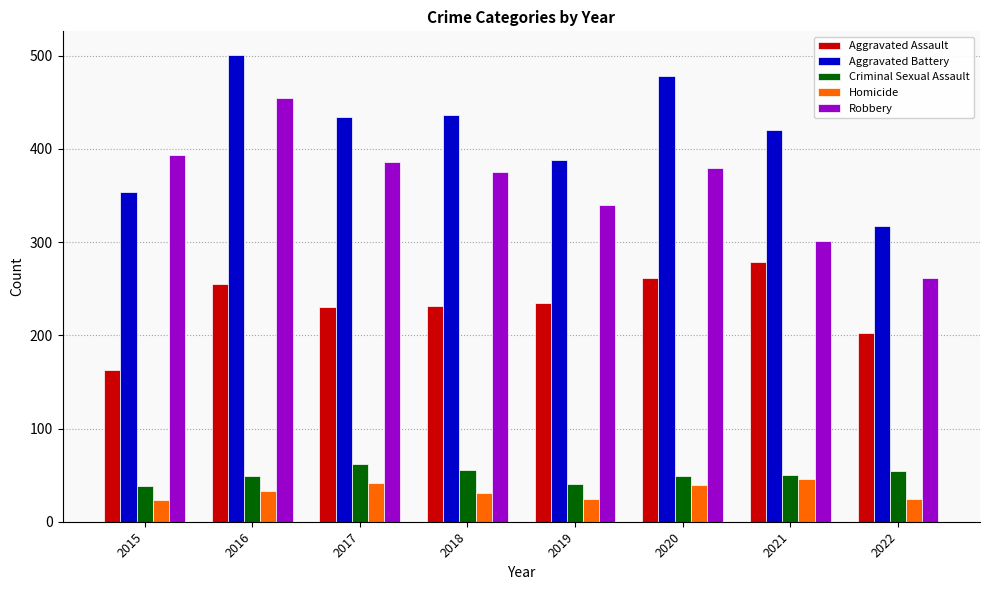

What is the minimum value shown in the chart?

23